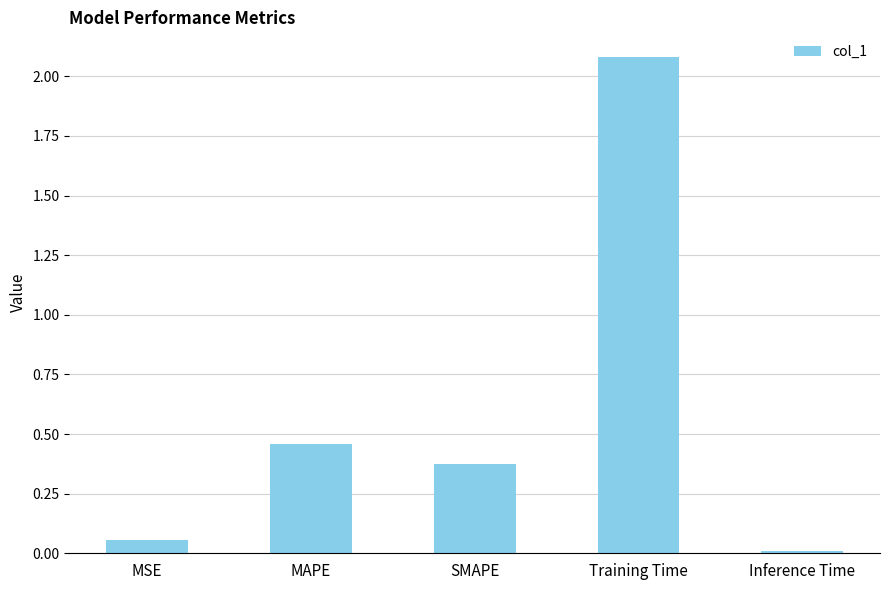

True or false: the data shows 3.7 at Training Time.

False